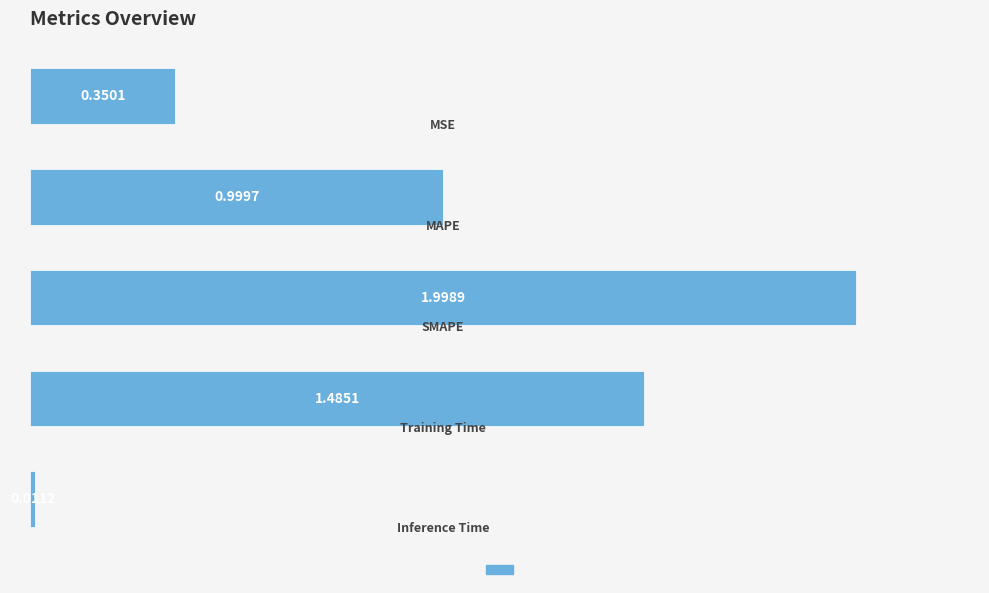

What is the difference between the maximum and minimum values?

2.0